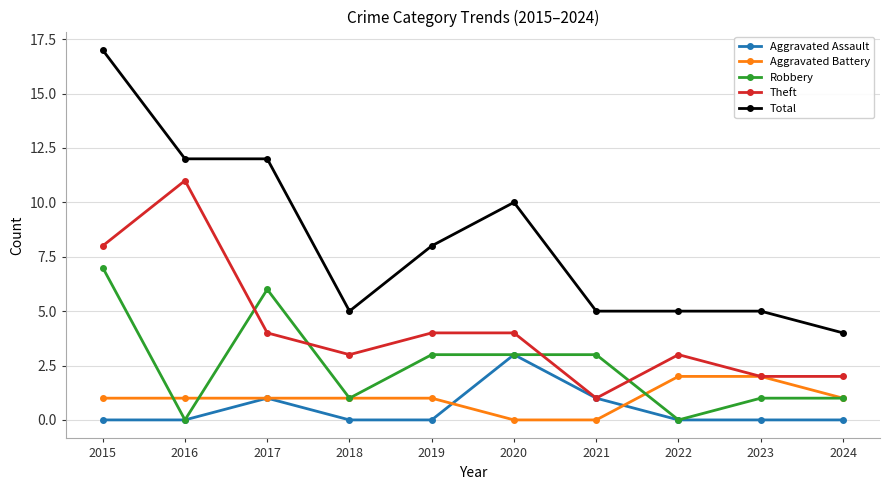

Is it true that Robbery equals 3 at 2021?

True